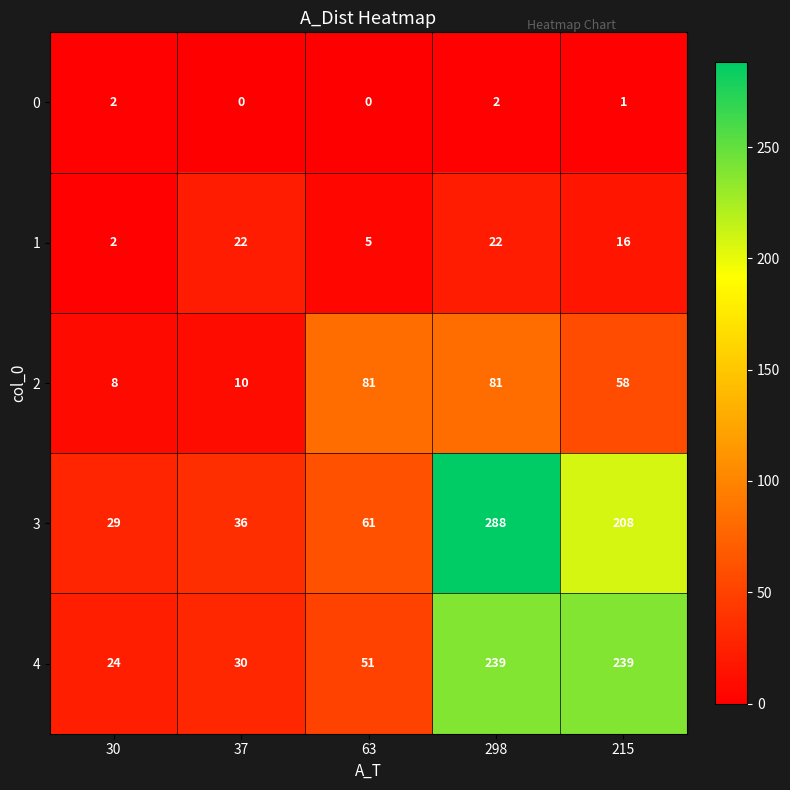

Rank the series by their maximum value, from highest to lowest.

3, 4, 2, 1, 0